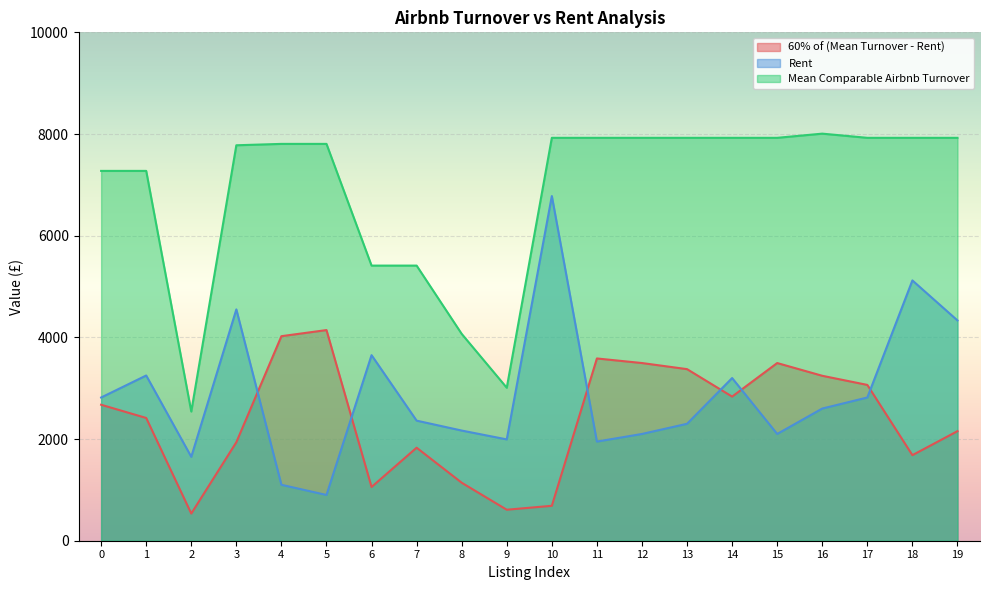

Between 16 and 0, which is larger?

16